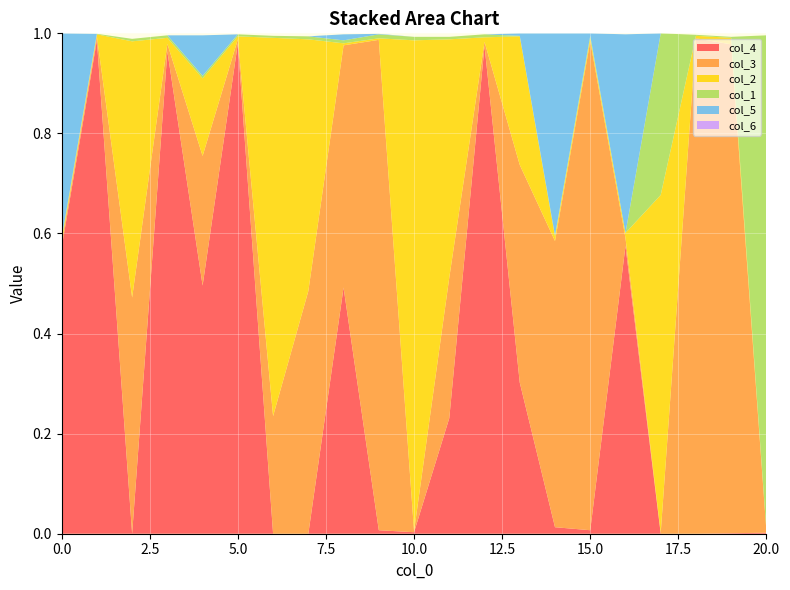

Reading left to right, extract all data points from this chart.

col_4: 0=0.6	1=1.0	2=0.0	3=1.0	4=0.5	5=1.0	6=0.0	7=0.0	8=0.5	9=0.0	10=0.0	11=0.2	12=1.0	13=0.3	14=0.0	15=0.0	16=0.6	17=0.0	18=0.0	19=0.0	20=0.0
col_3: 0=0.0	1=0.0	2=0.5	3=0.0	4=0.3	5=0.0	6=0.2	7=0.5	8=0.5	9=1.0	10=0.0	11=0.3	12=0.0	13=0.4	14=0.6	15=1.0	16=0.0	17=0.0	18=1.0	19=1.0	20=0.0
col_2: 0=0.0	1=0.0	2=0.5	3=0.0	4=0.2	5=0.0	6=0.8	7=0.5	8=0.0	9=0.0	10=1.0	11=0.5	12=0.0	13=0.3	14=0.0	15=0.0	16=0.0	17=0.7	18=0.0	19=0.0	20=0.0
col_1: 0=0.0	1=0.0	2=0.0	3=0.0	4=0.0	5=0.0	6=0.0	7=0.0	8=0.0	9=0.0	10=0.0	11=0.0	12=0.0	13=0.0	14=0.0	15=0.0	16=0.0	17=0.3	18=0.0	19=0.0	20=1.0
col_5: 0=0.4	1=0.0	2=0.0	3=0.0	4=0.1	5=0.0	6=0.0	7=0.0	8=0.0	9=0.0	10=0.0	11=0.0	12=0.0	13=0.0	14=0.4	15=0.0	16=0.4	17=0.0	18=0.0	19=0.0	20=0.0
col_6: 0=0.0	1=0.0	2=0.0	3=0.0	4=0.0	5=0.0	6=0.0	7=0.0	8=0.0	9=0.0	10=0.0	11=0.0	12=0.0	13=0.0	14=0.0	15=0.0	16=0.0	17=0.0	18=0.0	19=0.0	20=0.0